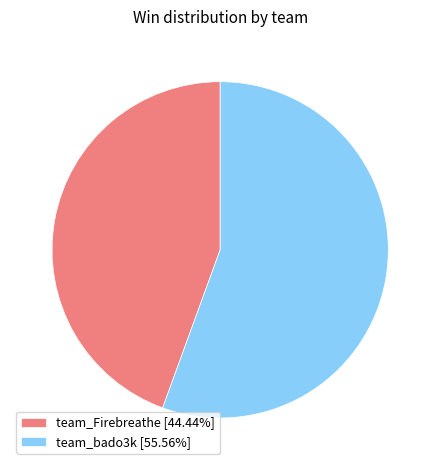

How many segments does this pie chart have?

2